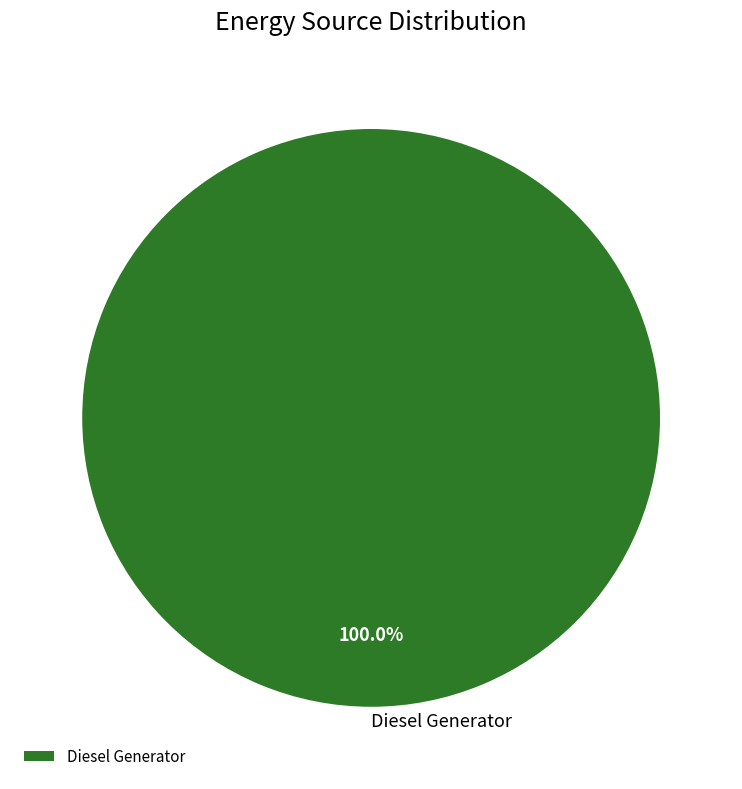

Does any single category account for the majority?

Yes